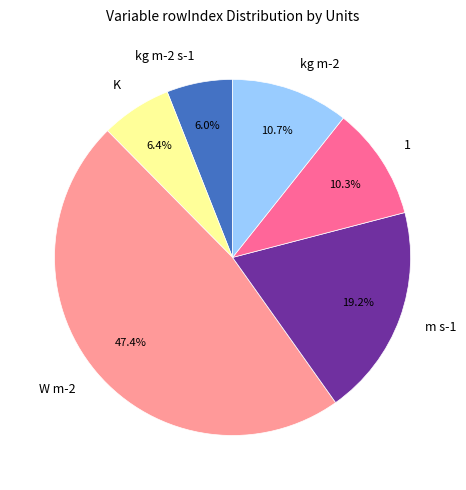

Do m s-1 and kg m-2 together represent more than half of the pie?

No